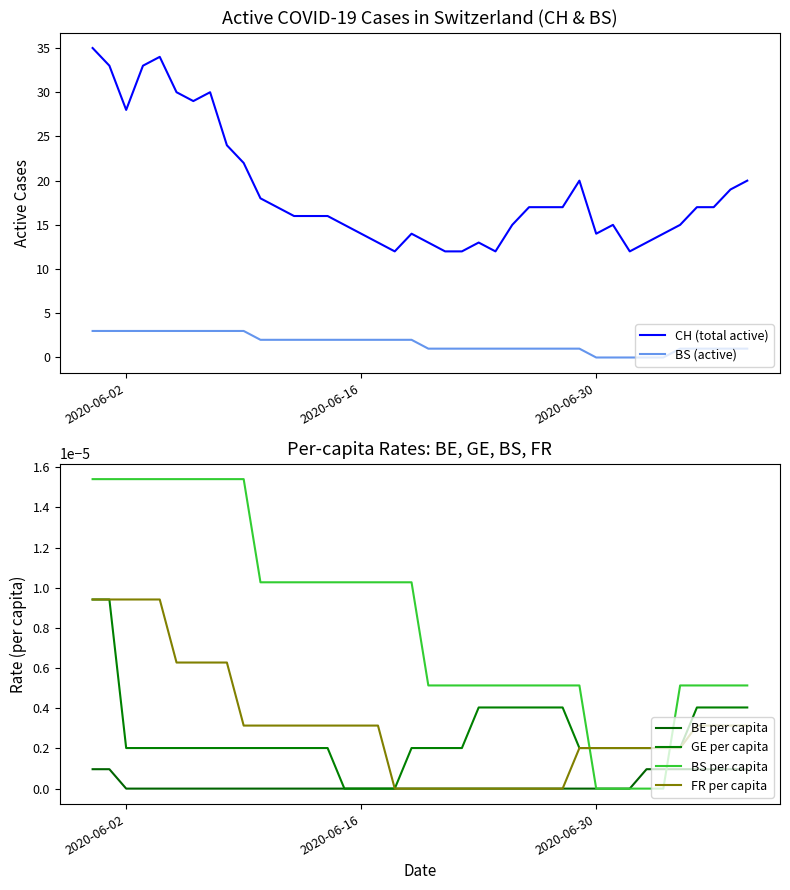

Which series ends up on top after the final intersection of BS per capita and FR per capita?

BS per capita